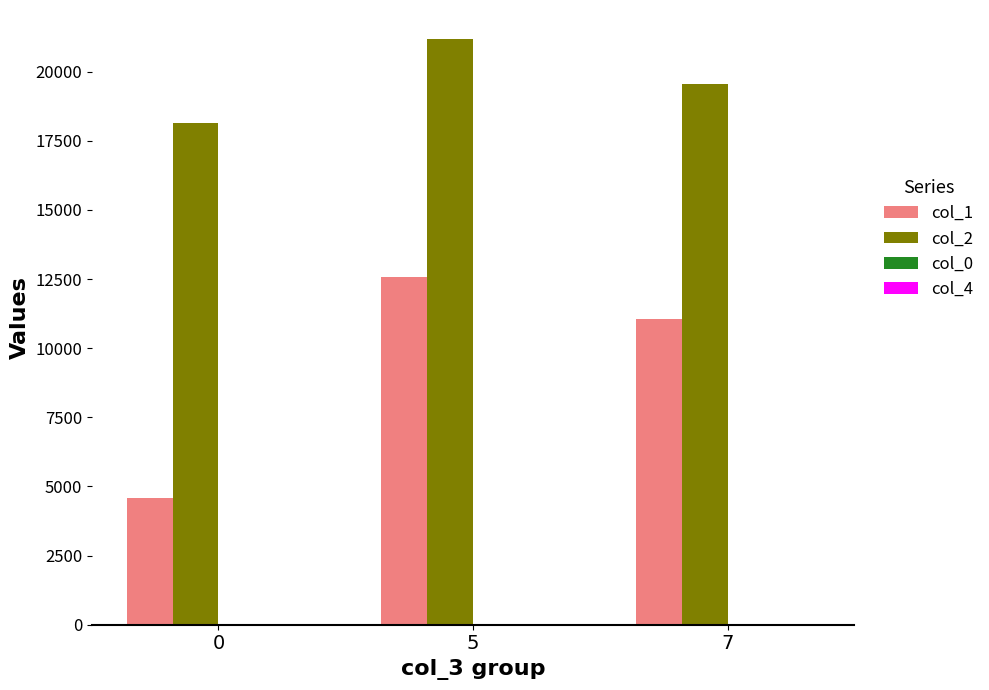

What value does the col_2 series have at 5?

21169.0